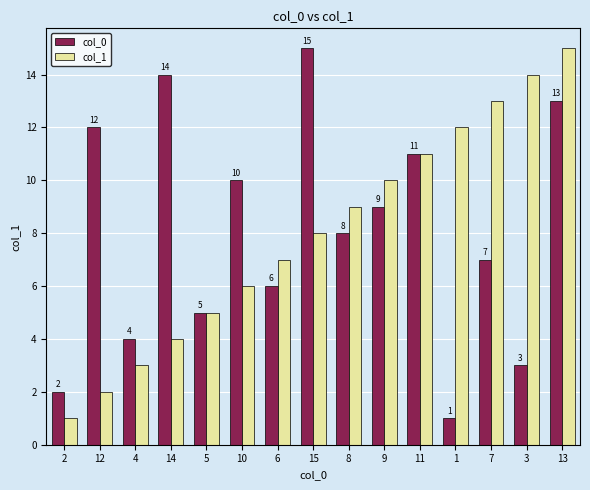

What is the difference between the col_1 values at 2 and 13?

14